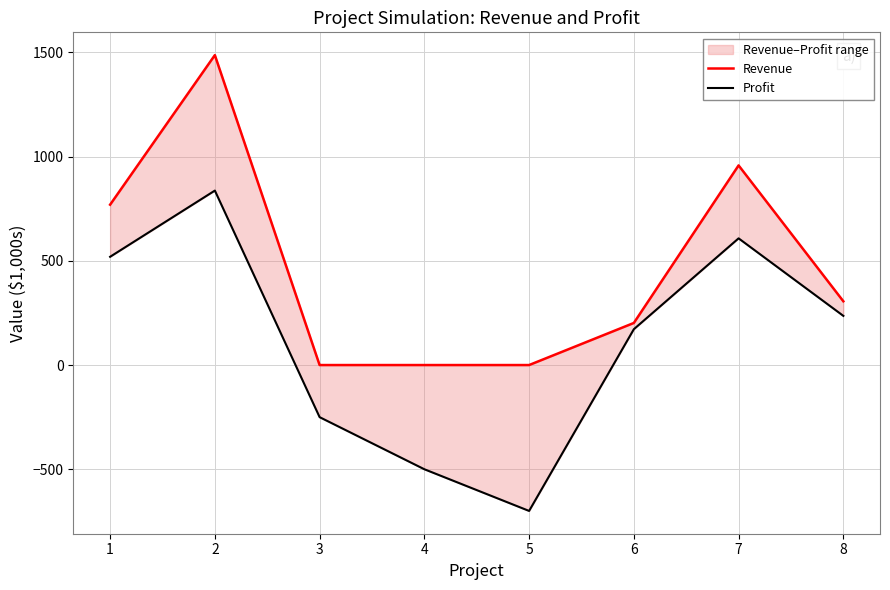

Where is Profit nearest to the value 68?

6